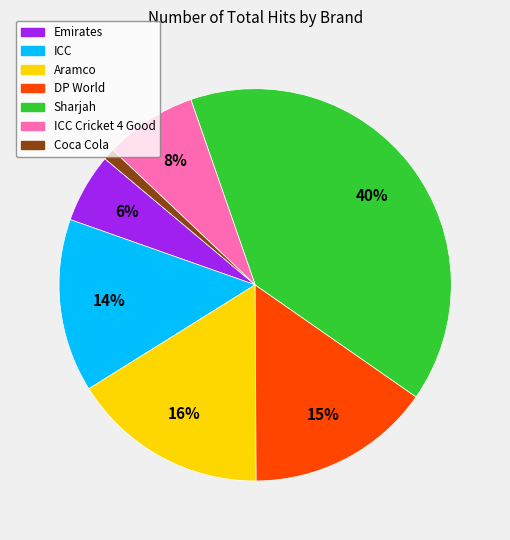

To the nearest percent, what is the average slice percentage?

14%